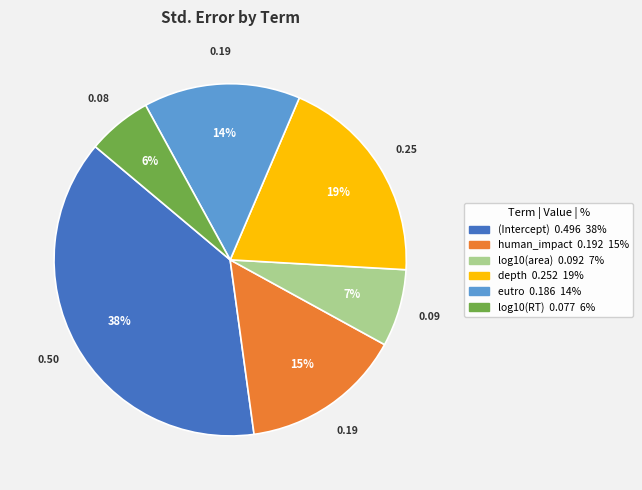

Does any single category account for the majority?

No